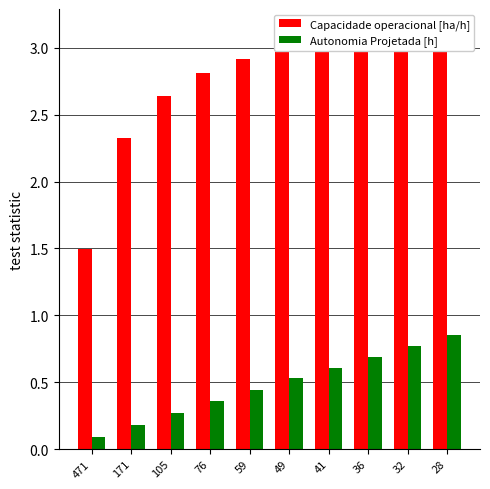

What is the minimum value shown in the chart?

0.1